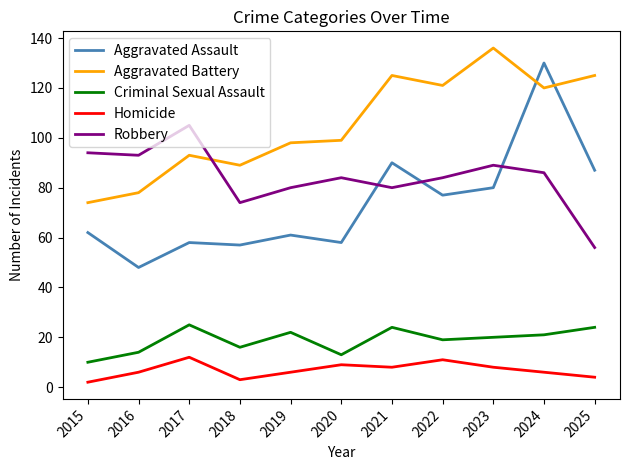

In Homicide, how many points are lower than both neighbors (excluding endpoints)?

2